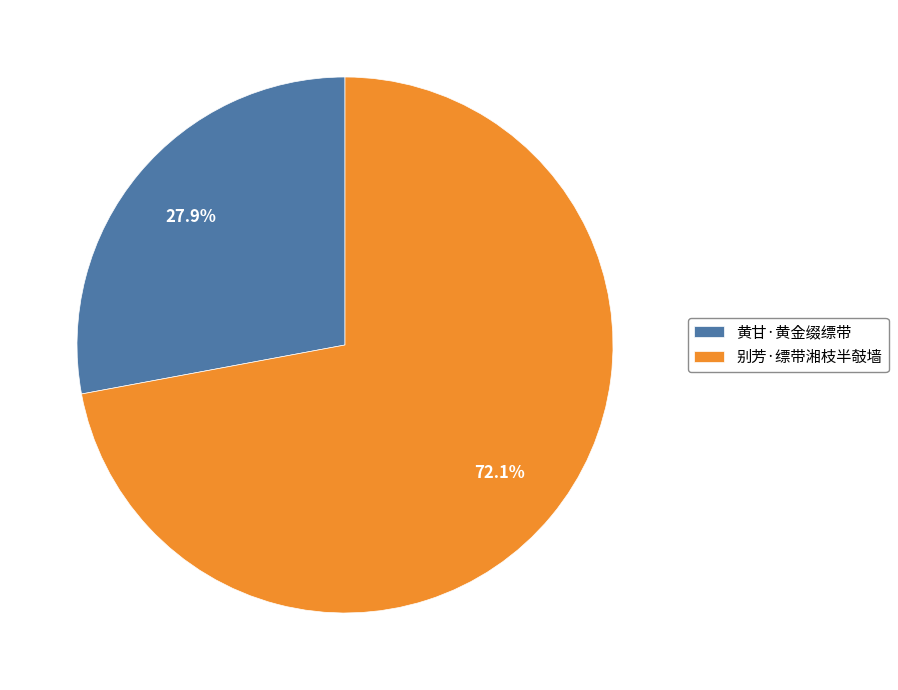

Combined, what portion of the pie is 别芳·缥带湘枝半攲墙 and 黄甘·黄金缀缥带?

100.0%